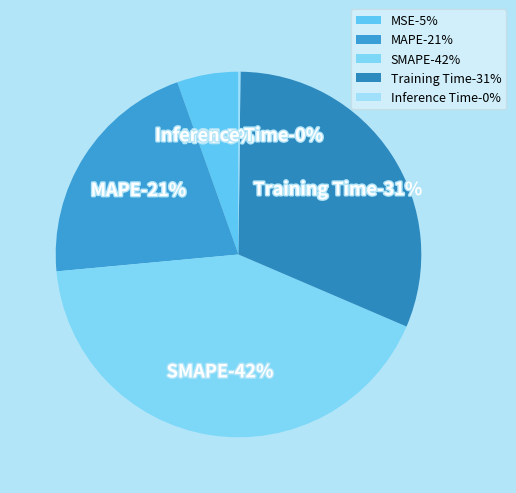

Which has a higher value, MSE or Training Time?

Training Time